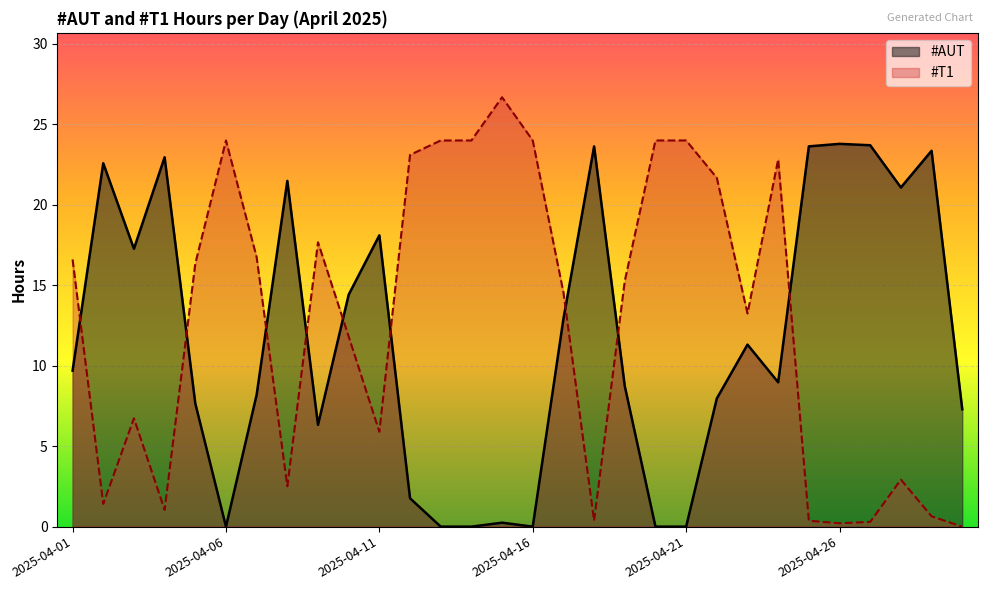

What value does the #T1 series have at 2025-04-15?

26.7